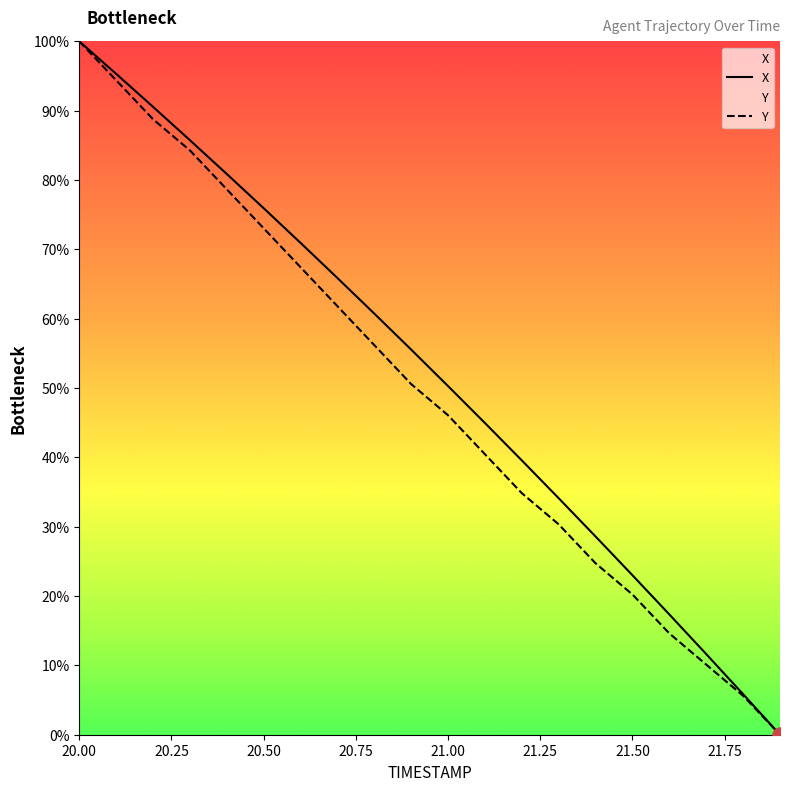

Which series has the largest Y range (max minus min)?

X